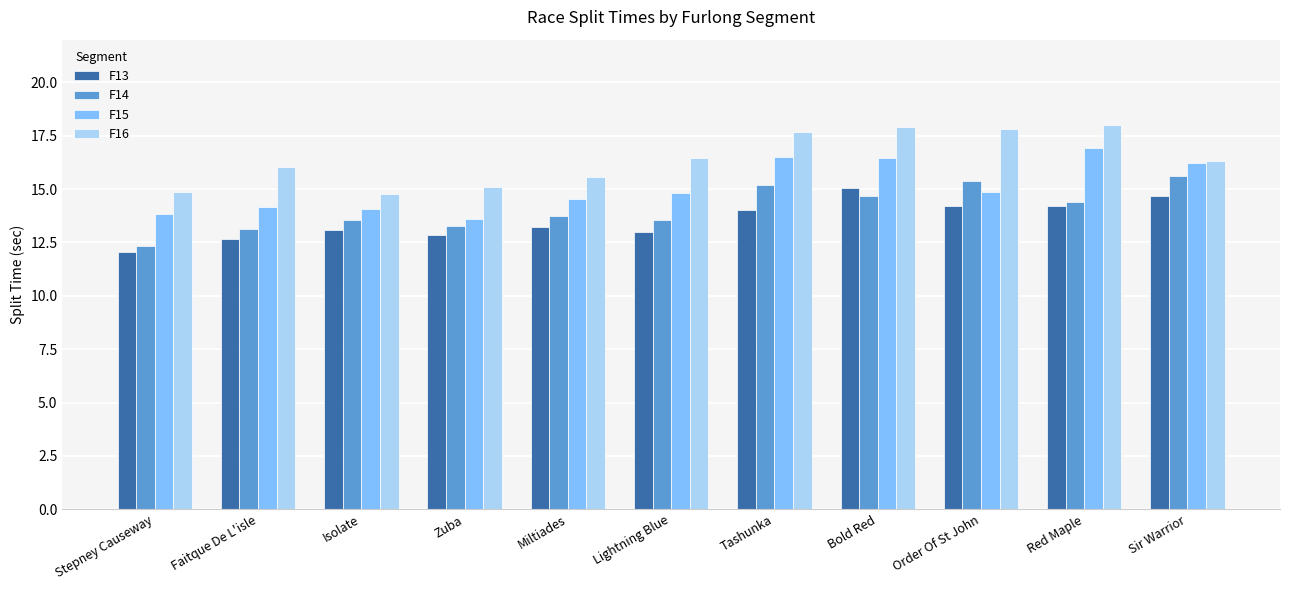

What is the difference between the second highest and minimum values in the F13 series?

2.6